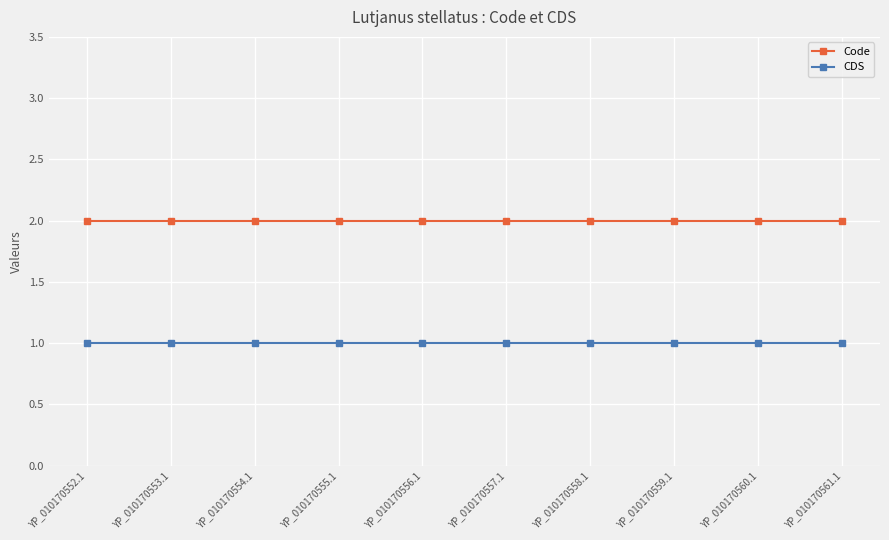

What position from the left is YP_010170553.1?

2